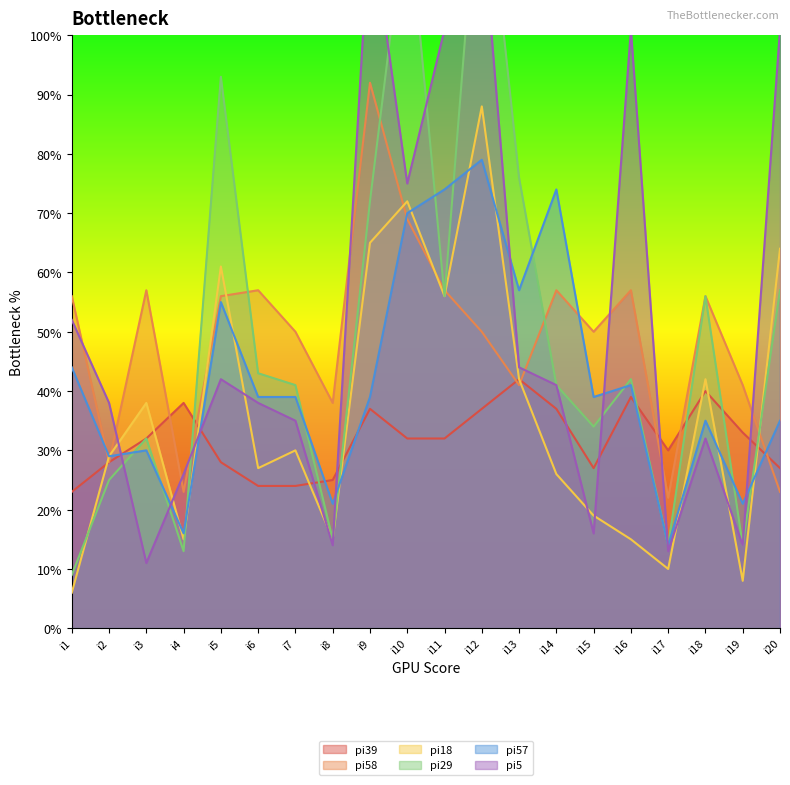

List the labels in order of pi39 value, largest first.

i13, i18, i16, i4, i9, i12, i14, i19, i3, i10, i11, i17, i2, i5, i15, i20, i8, i6, i7, i1